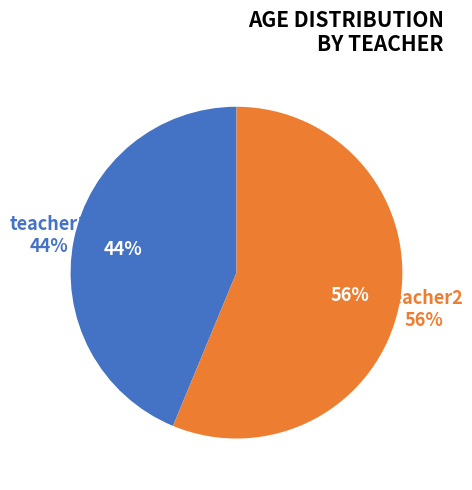

Between teacher1 and teacher2, which is larger?

teacher2